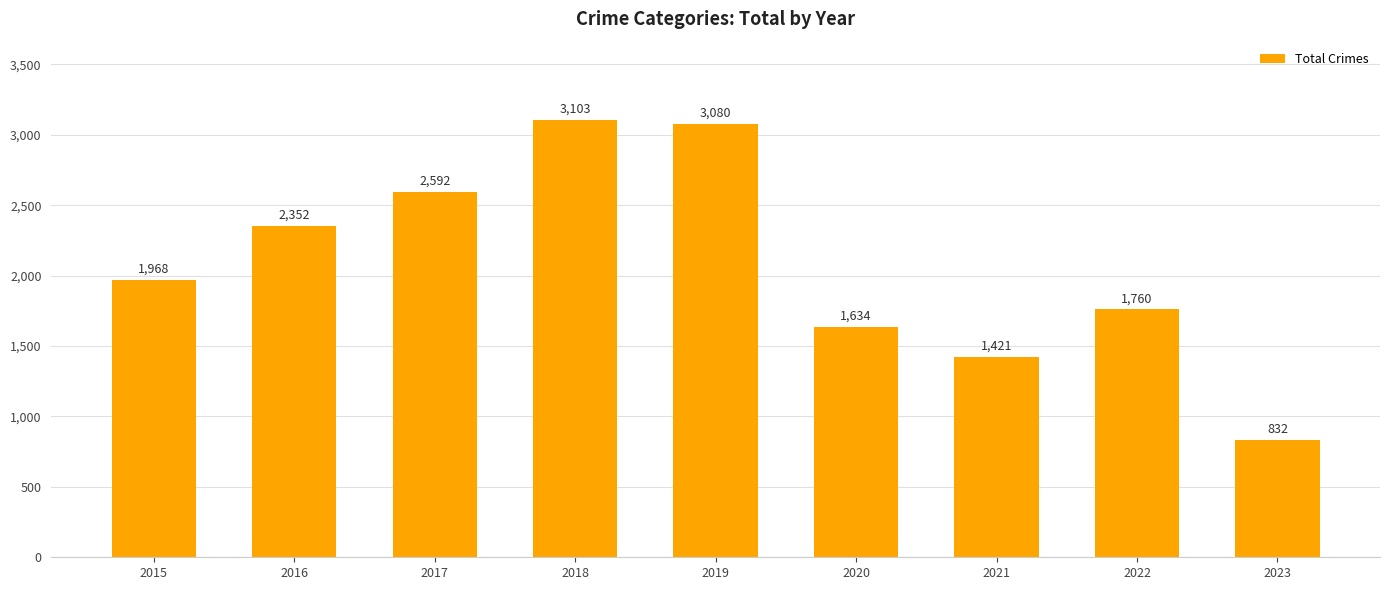

What is the average value?

2082